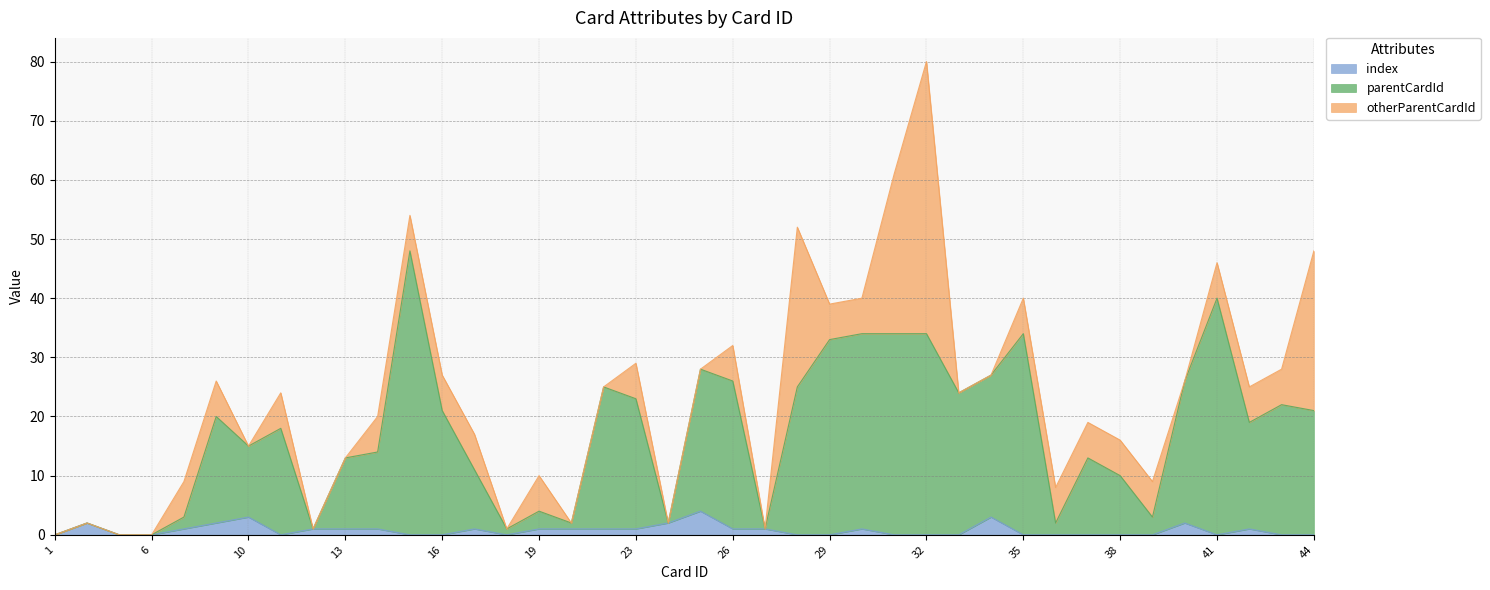

Which category has the highest value across all series?

15